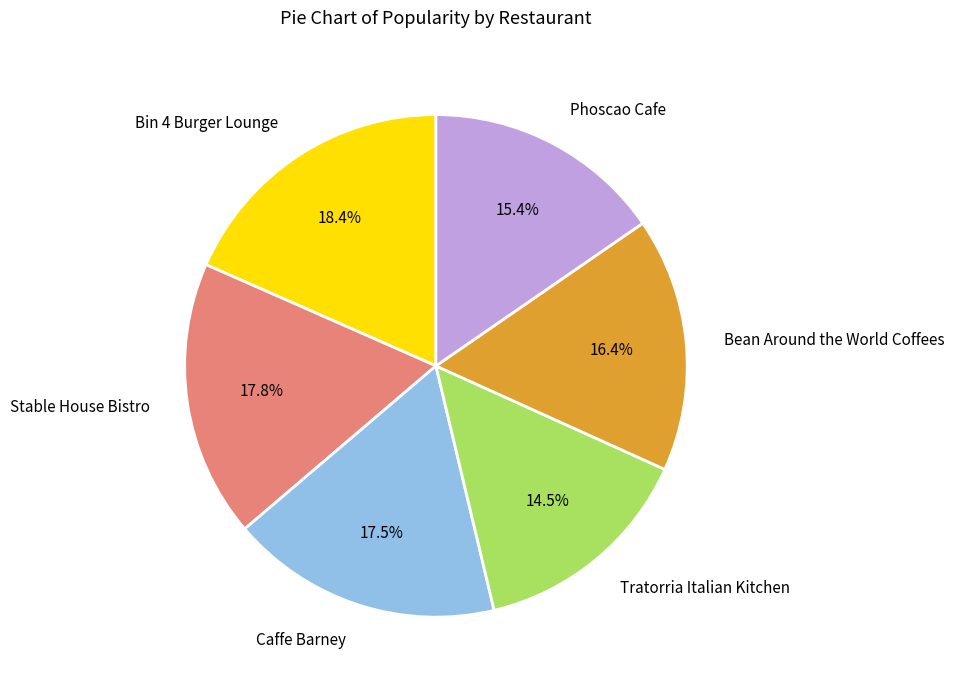

What is the total percentage of Bin 4 Burger Lounge and Bean Around the World Coffees?

34.8%